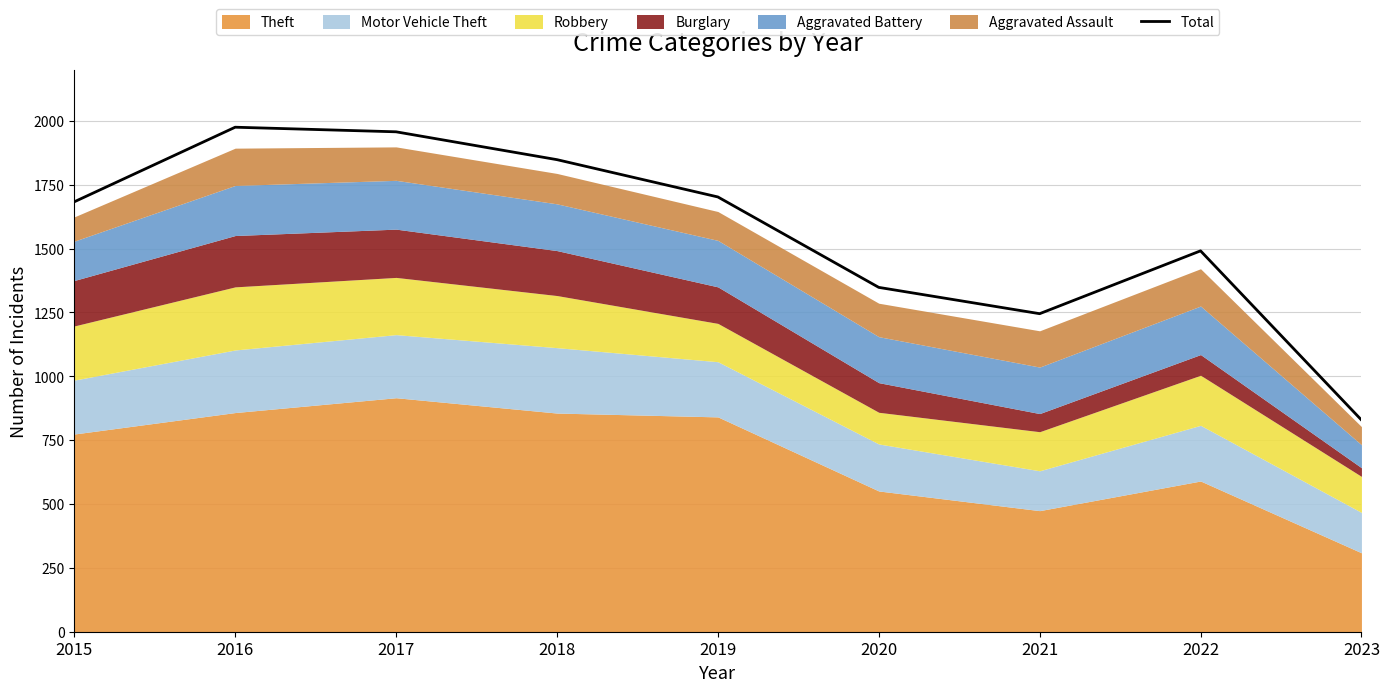

What is the difference between the maximum and second lowest values?

730